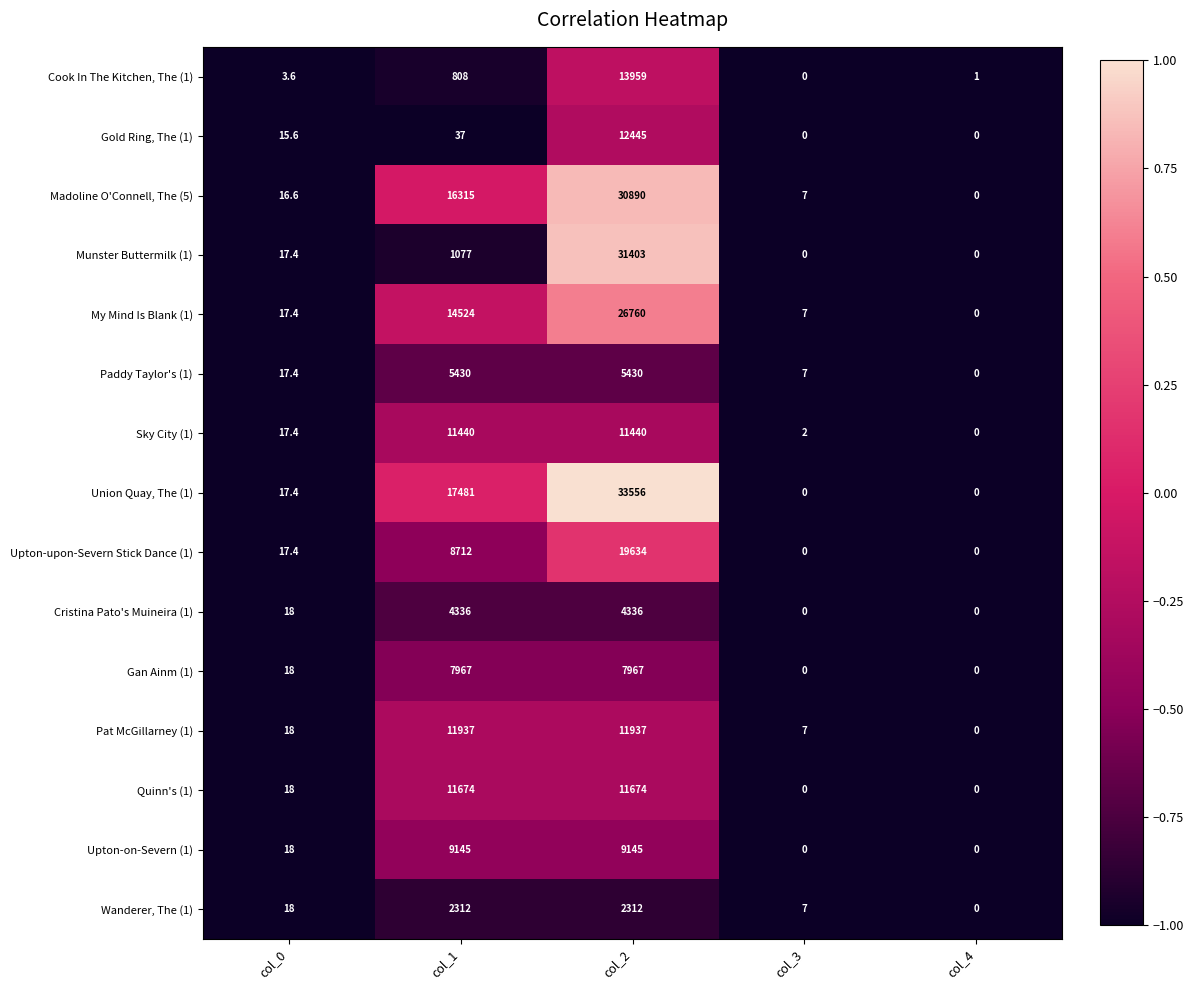

At which label is Sky City (1) closest to 5720?

col_0